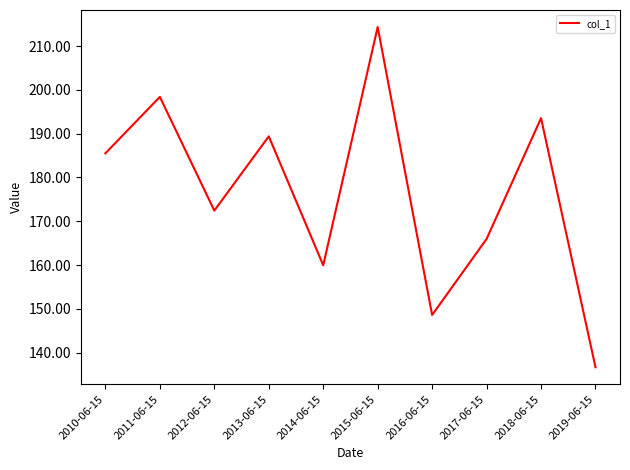

What is the ratio of the value at 2010-06-15 to the value at 2019-06-15?

1.4